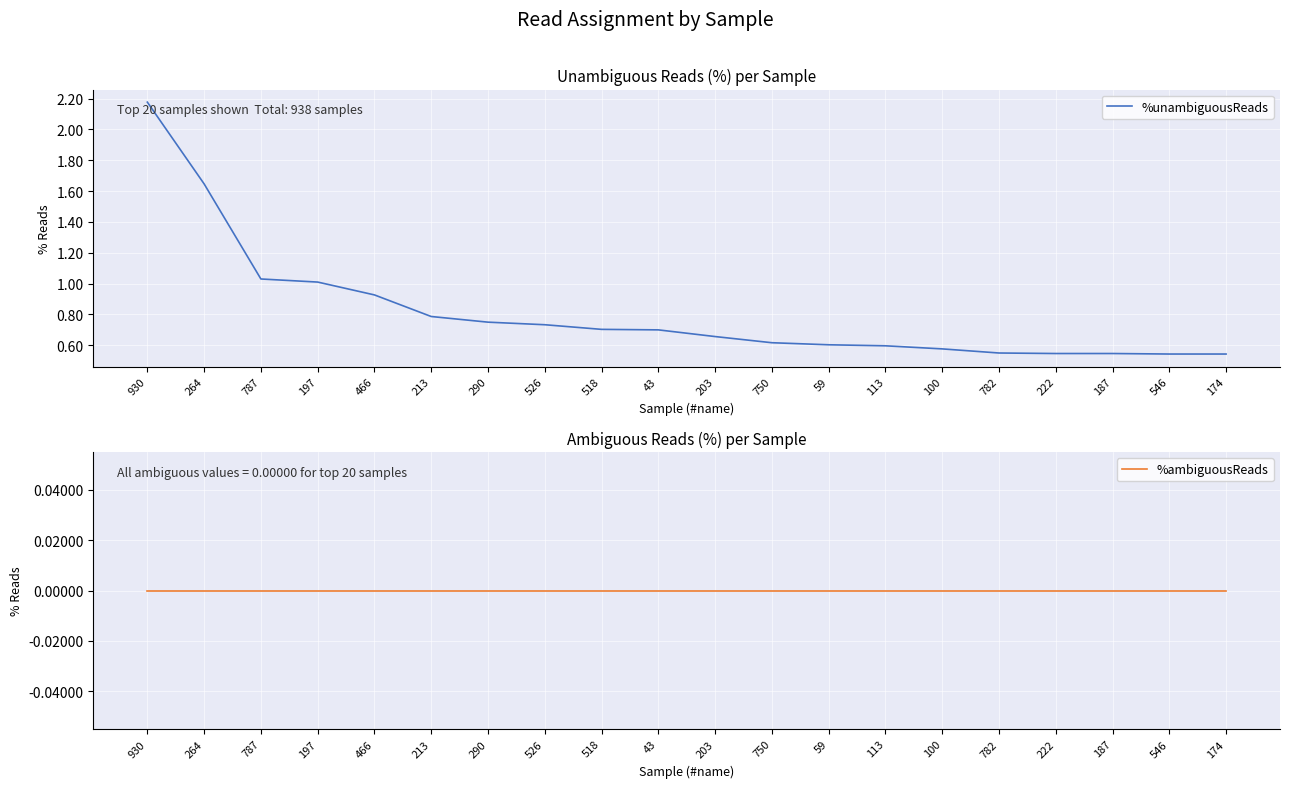

What is the label of the 5th point from the left?

466